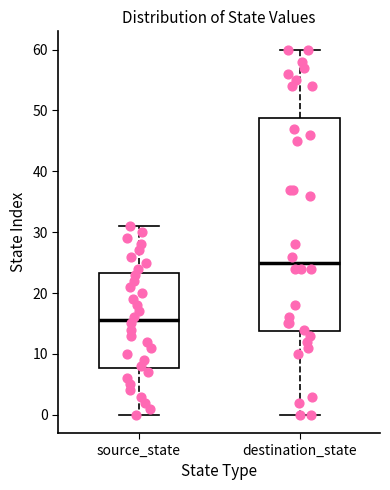

Where does the upper whisker of the box for destination_state end on the y-axis? The values are not printed on the chart, so give them approximately, as read against the axis.

60